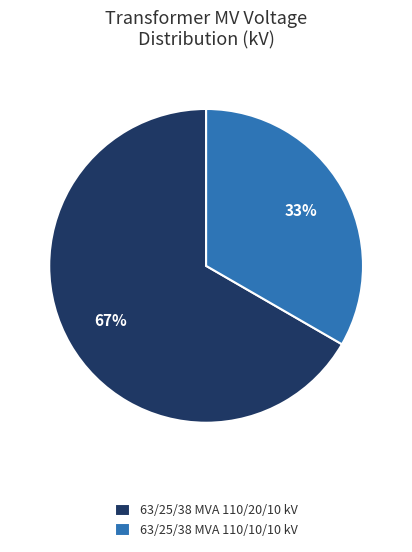

Combined, do 63/25/38 MVA 110/10/10 kV and 63/25/38 MVA 110/20/10 kV account for over 50%?

Yes